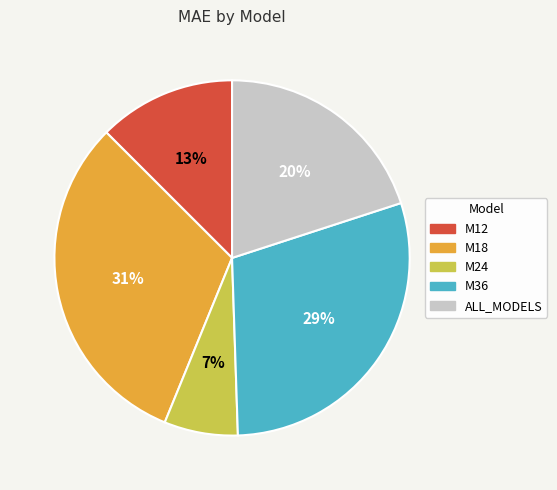

Rank the categories by value from highest to lowest.

M18, M36, ALL_MODELS, M12, M24